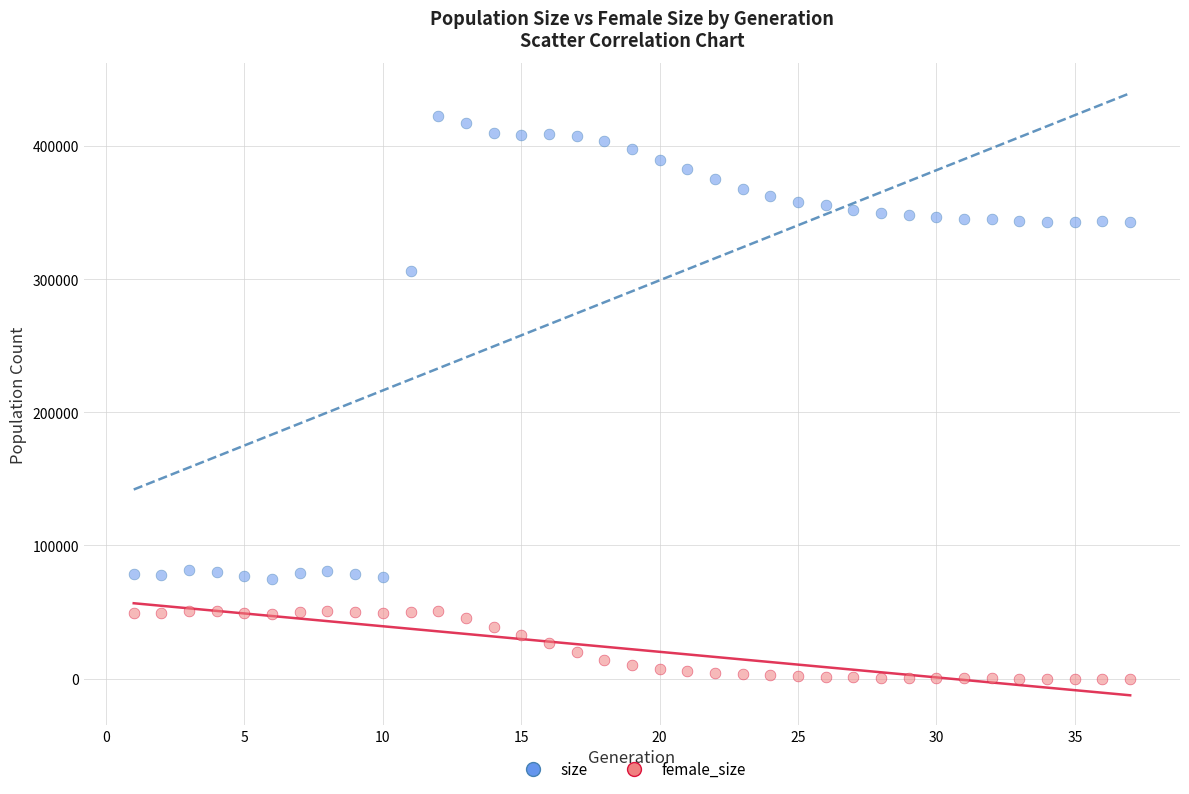

Which series reaches the maximum Y coordinate?

size